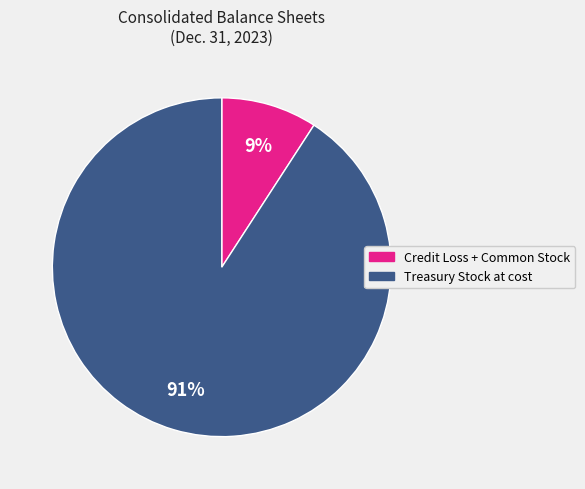

Is there any slice that represents more than half of the pie?

Yes